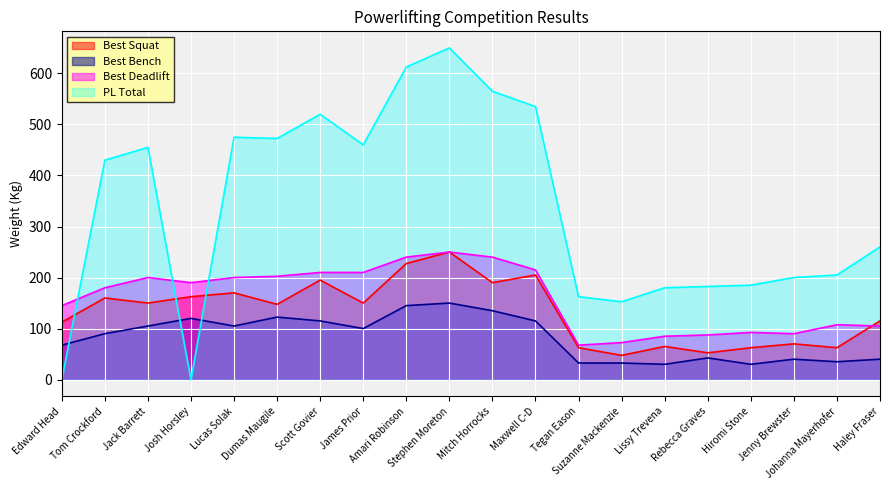

Which series has the largest range (max minus min)?

PL Total